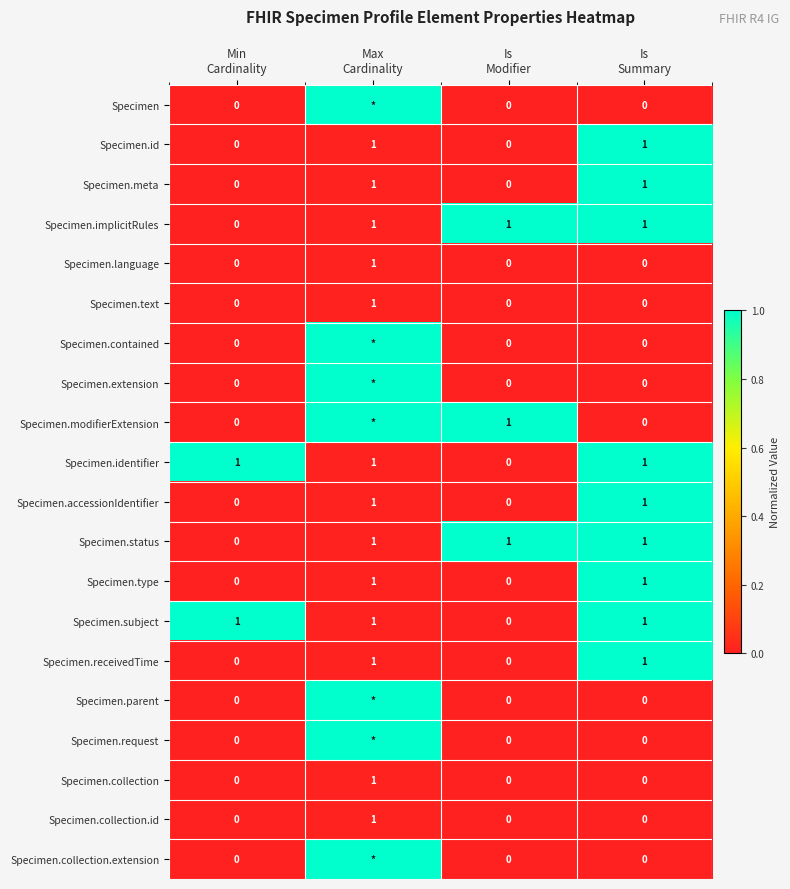

How many data points in Specimen.text are above 0?

1